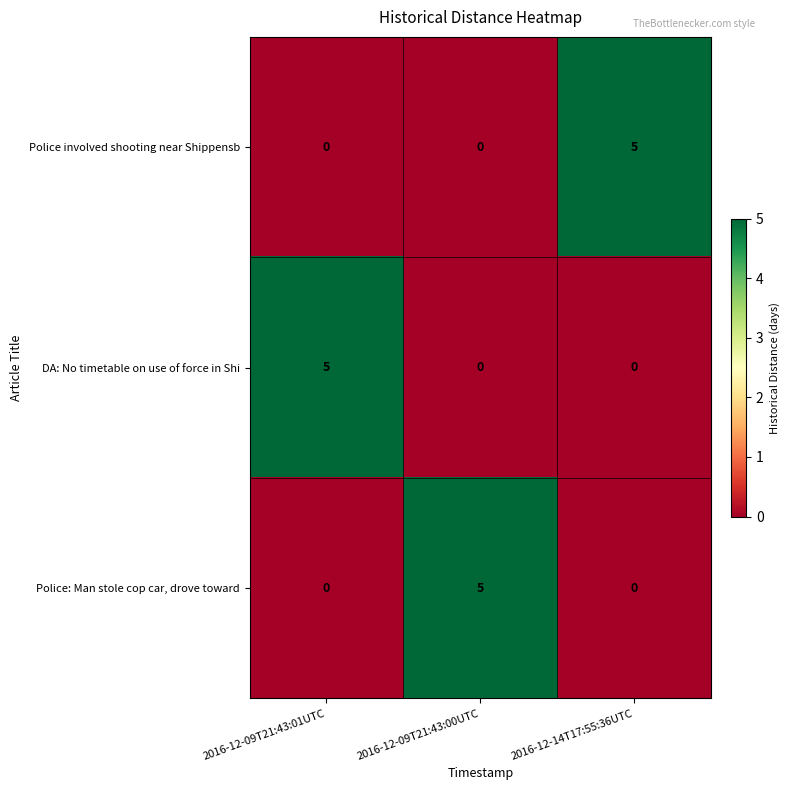

At how many categories does at least one series exceed 2?

3